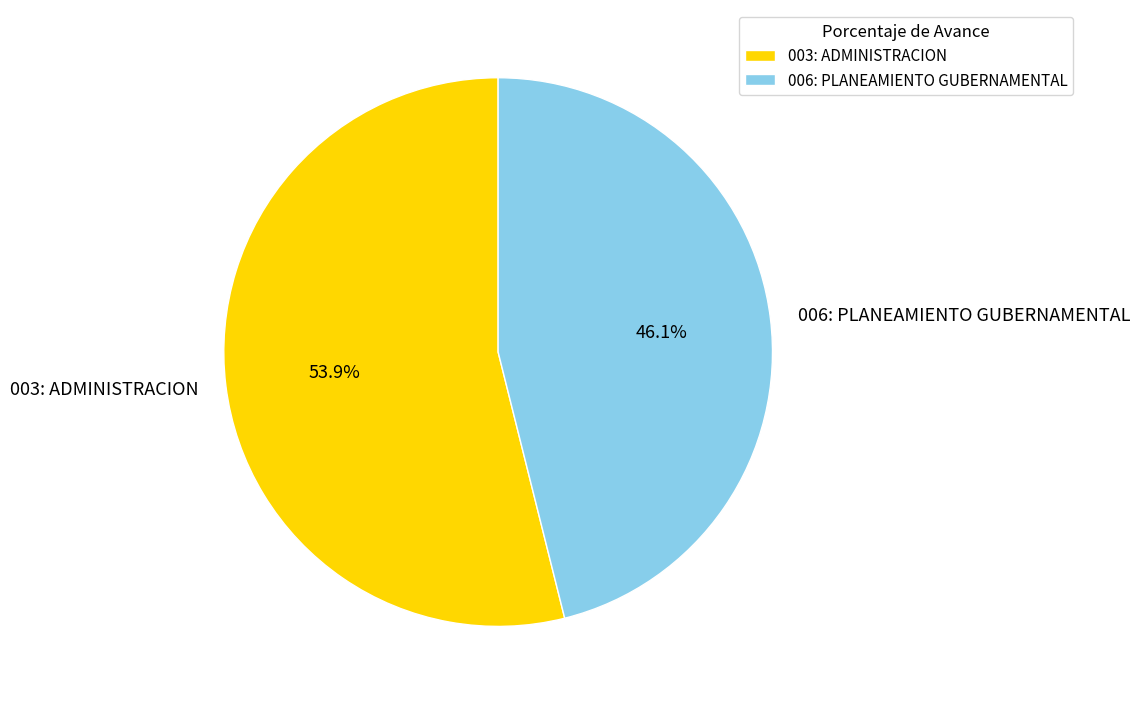

Count the number of slices in the pie.

2